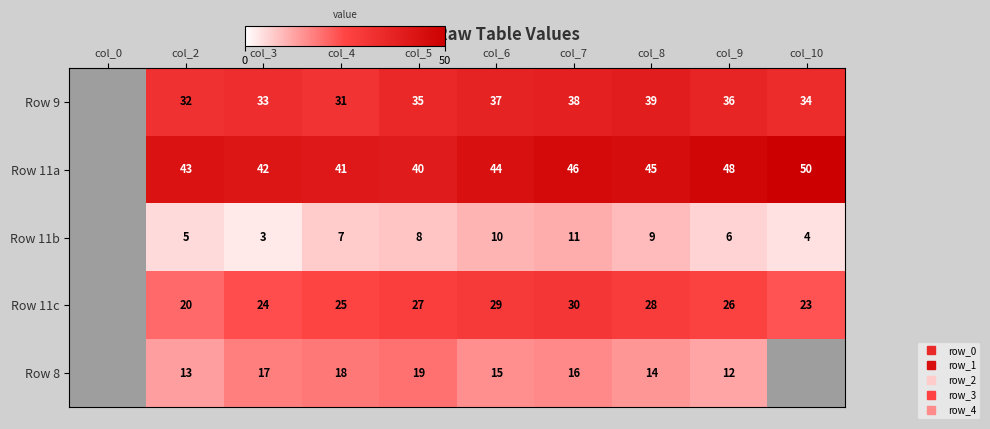

How many values in the Row 11b series exceed 7?

4